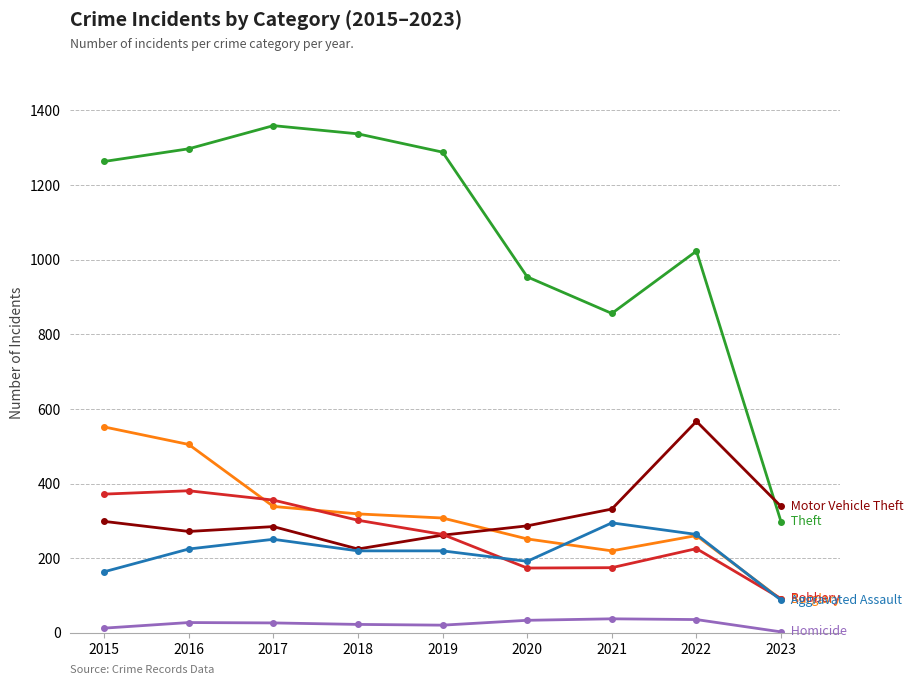

What is the difference between the highest and lowest values at 2022?

987